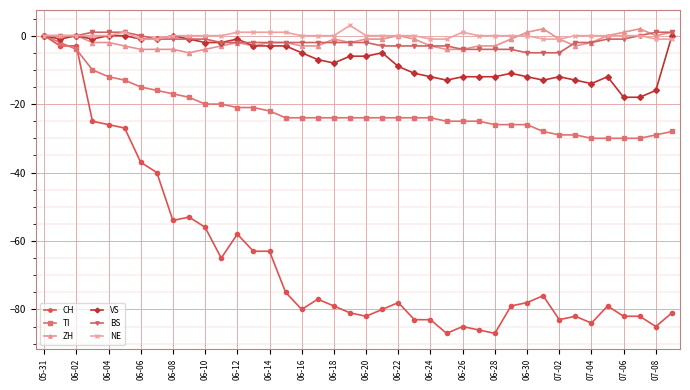

What is the sum of all TI values?

-867